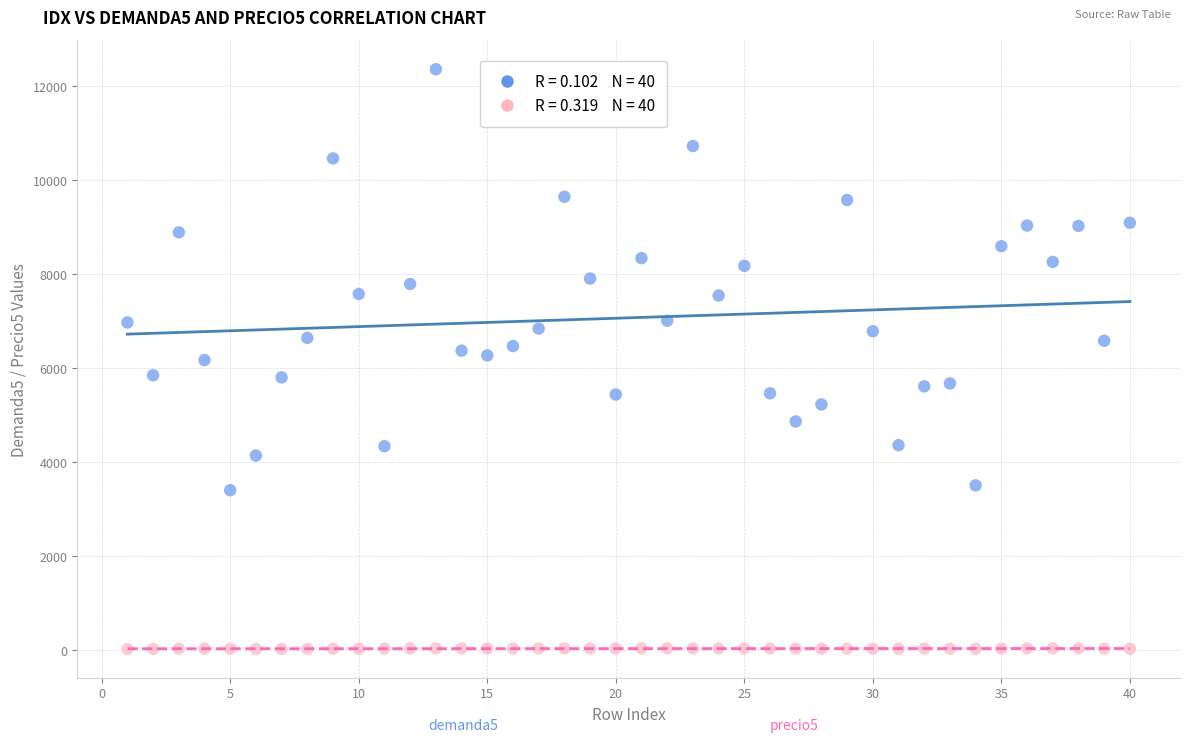

Across all data points, what is the range of X values (max minus min)?

39.0